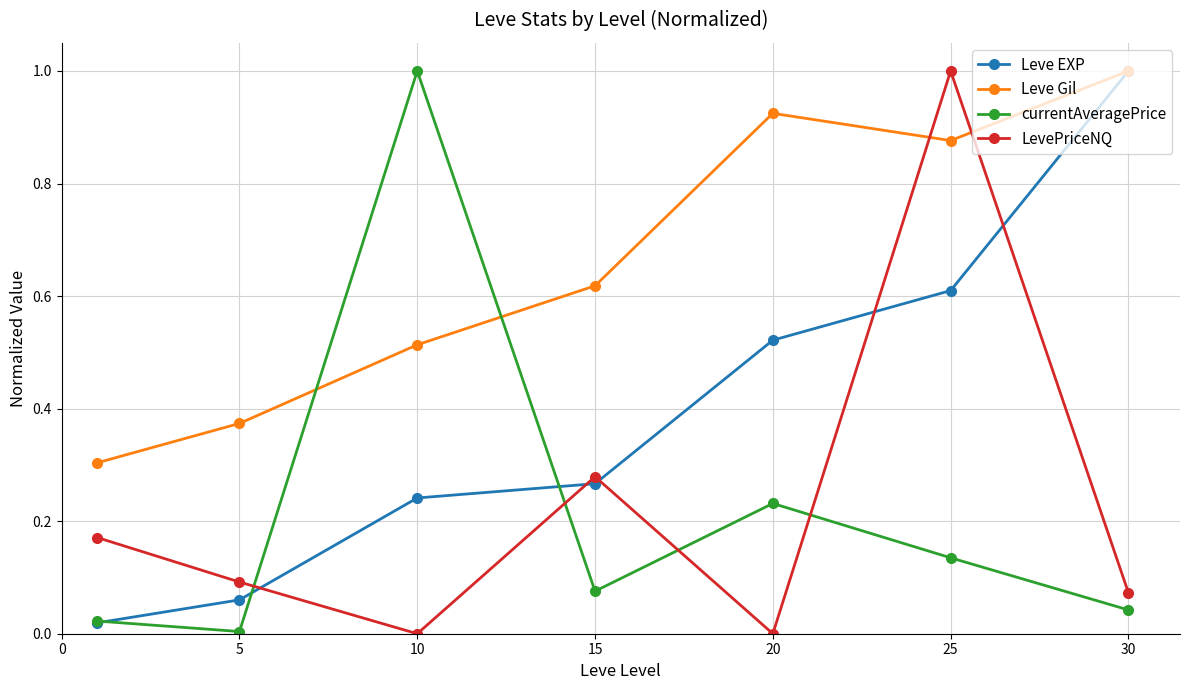

How many interior local valleys does the LevePriceNQ series have?

2